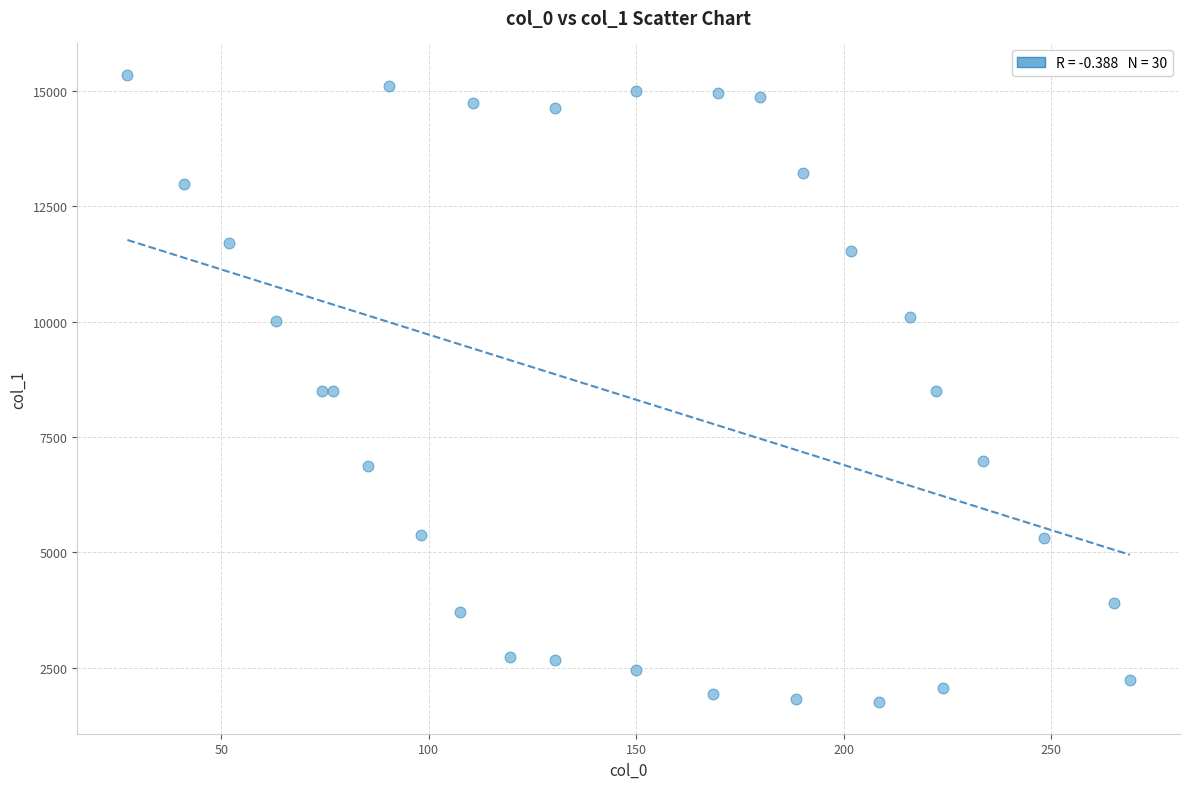

What is the range of X values (max minus min)?

241.6